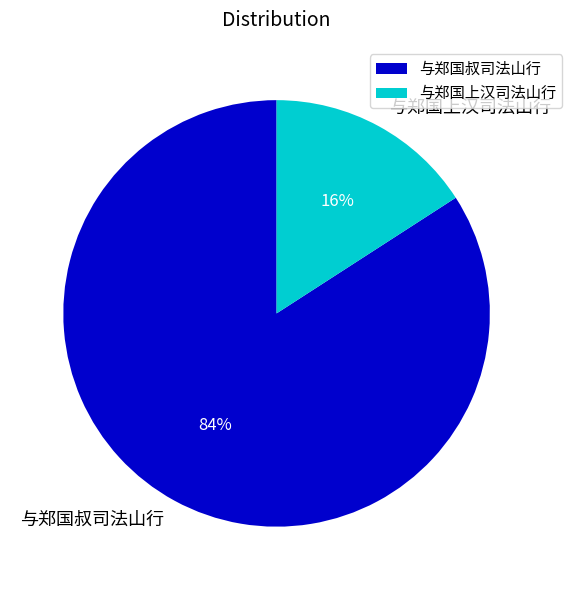

How many segments does this pie chart have?

2